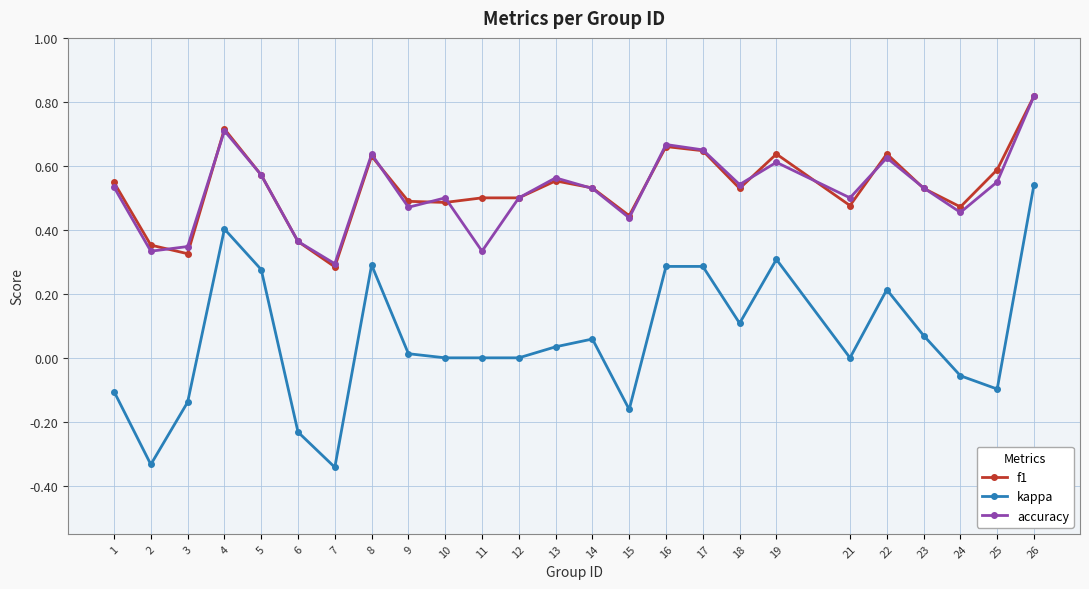

At how many categories does at least one series exceed 0?

25